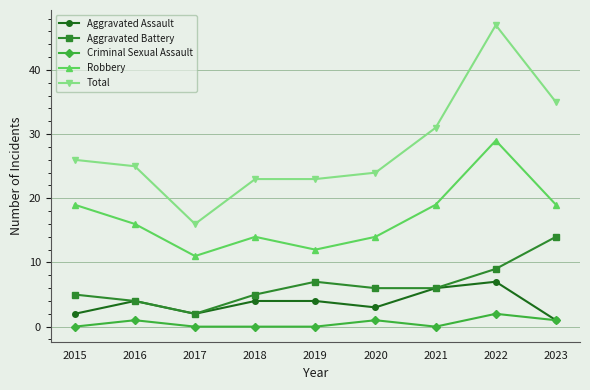

Which series has the largest total across all categories?

Total